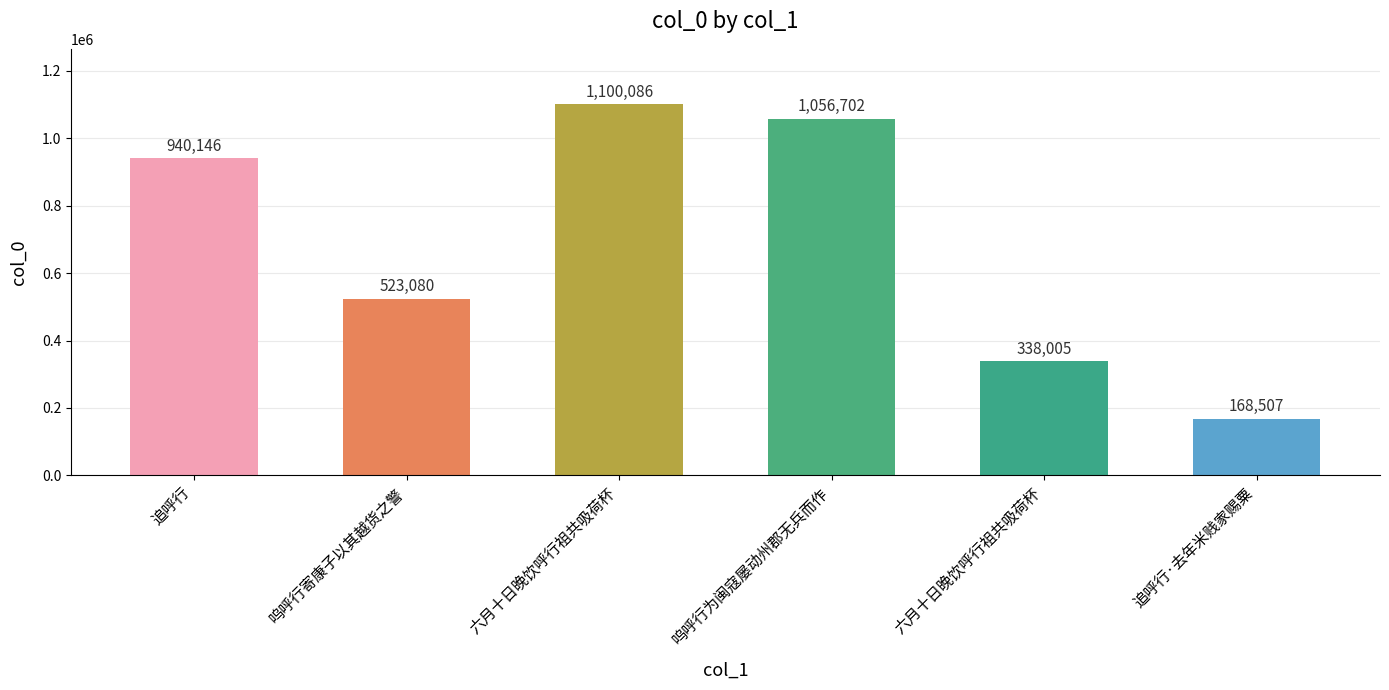

What is the label of the 1st bar from the right?

追呼行·去年米贱家赐粟